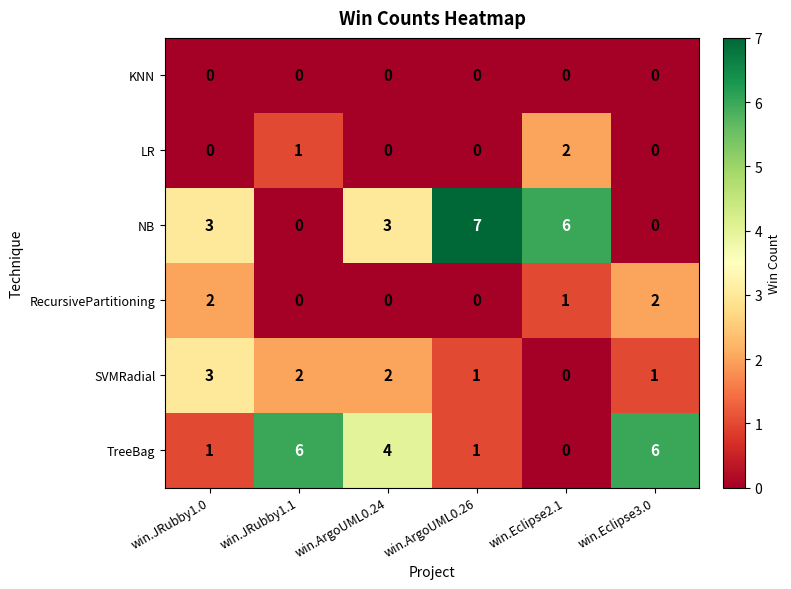

Which series has the largest total across all categories?

NB